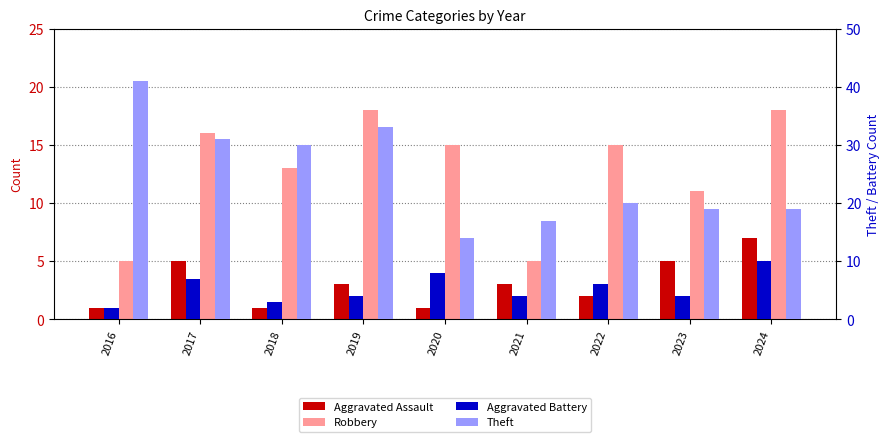

Reading left to right, extract all data points from this chart.

Aggravated Assault: 2016=1	2017=5	2018=1	2019=3	2020=1	2021=3	2022=2	2023=5	2024=7
Robbery: 2016=5	2017=16	2018=13	2019=18	2020=15	2021=5	2022=15	2023=11	2024=18
Aggravated Battery: 2016=2	2017=7	2018=3	2019=4	2020=8	2021=4	2022=6	2023=4	2024=10
Theft: 2016=41	2017=31	2018=30	2019=33	2020=14	2021=17	2022=20	2023=19	2024=19